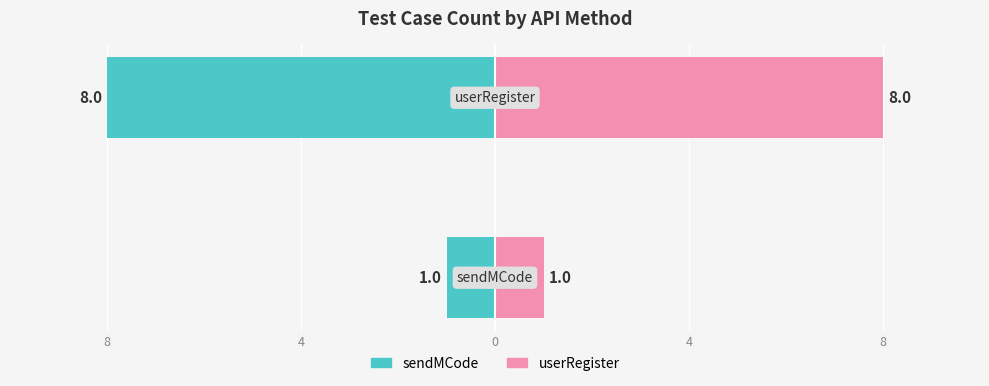

Reading left to right, extract all data points from this chart.

sendMCode: 8=-1	4=-8
userRegister: 8=1	4=8